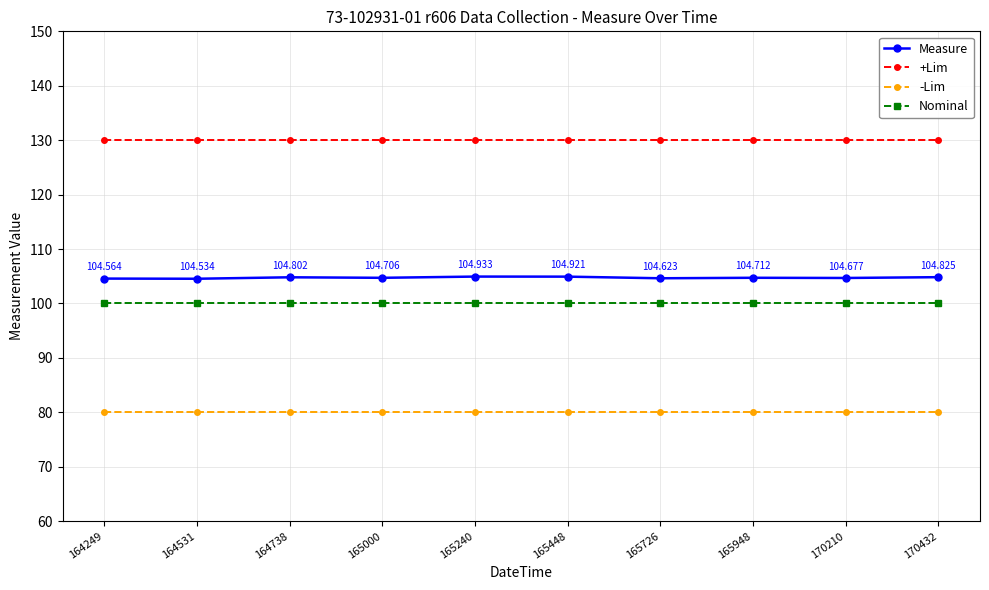

What is the sum of all +Lim values?

1300.0